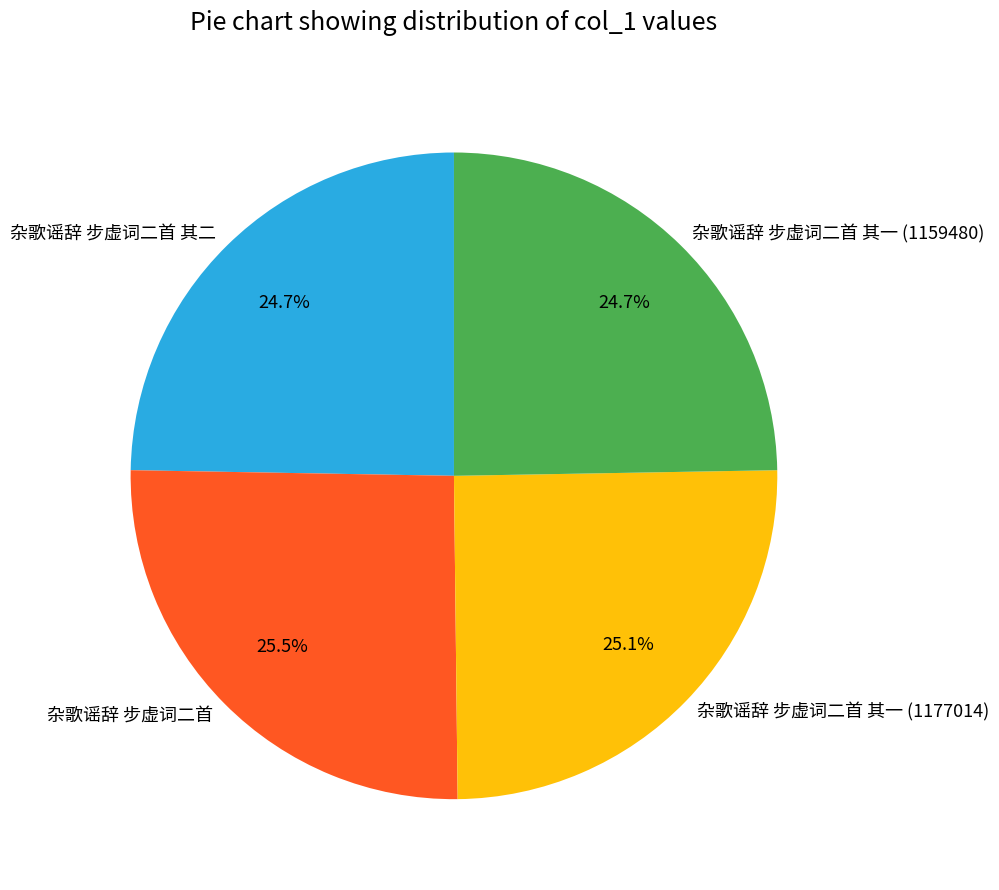

Approximately how many times larger is the value at 杂歌谣辞 步虚词二首 其二 compared to 杂歌谣辞 步虚词二首 其一 (1177014)?

1.0